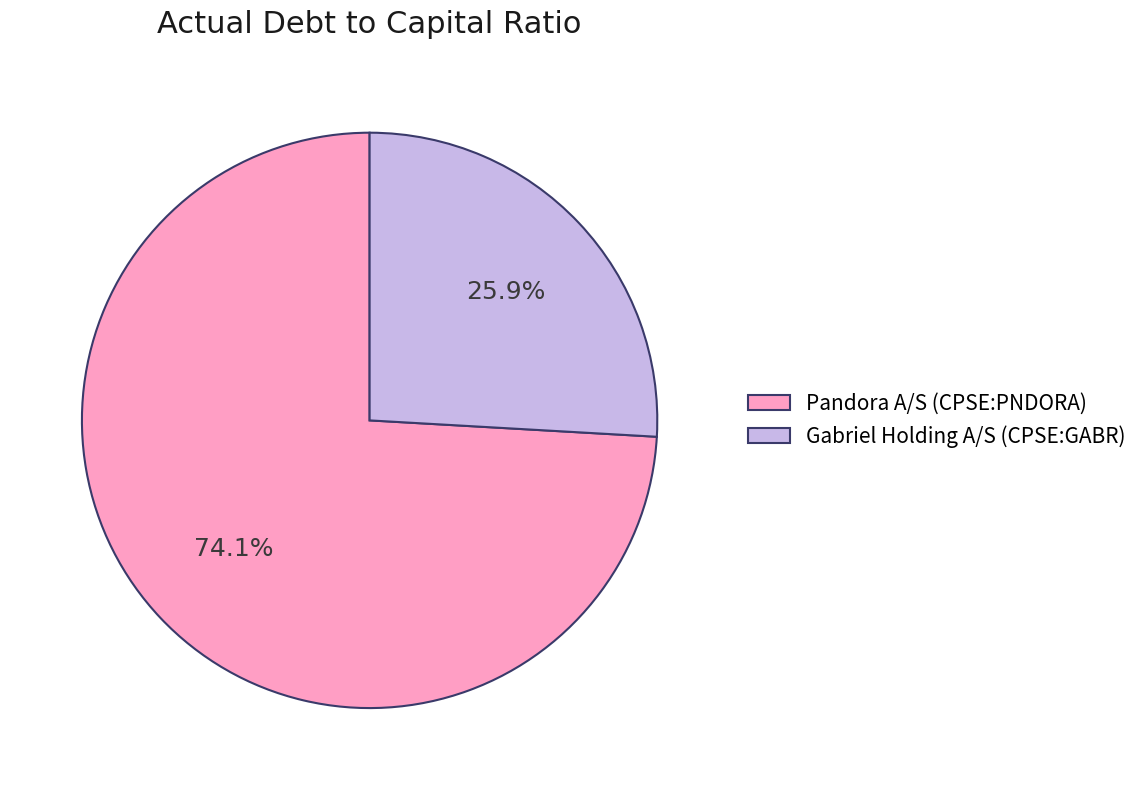

To the nearest percent, what is the difference between the largest and smallest slice percentages?

48%